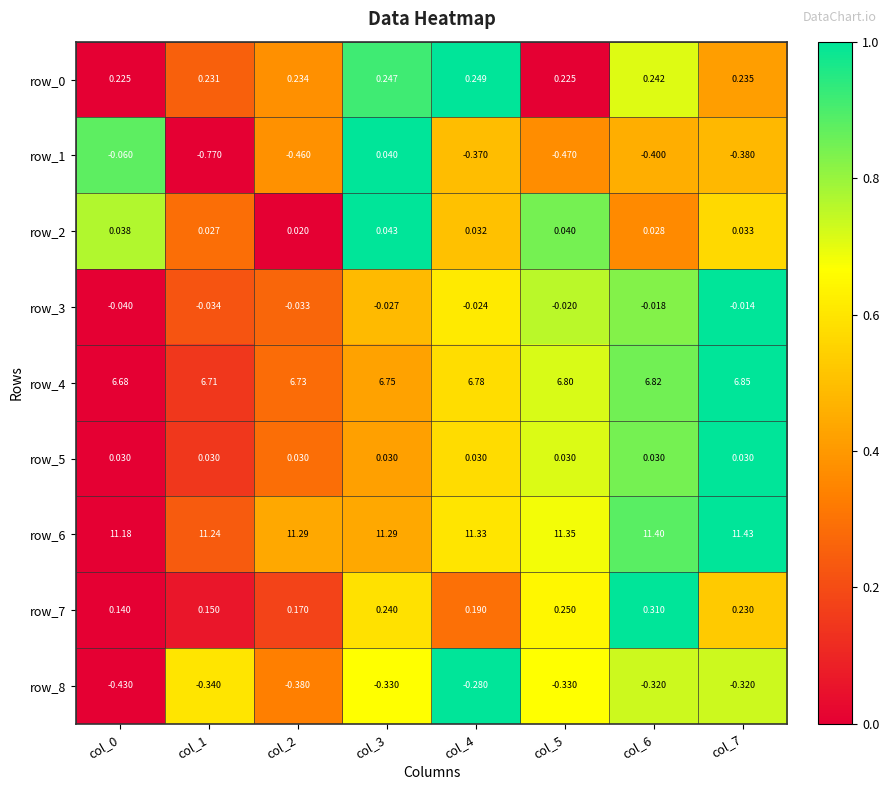

Is the value of row_3 at col_2 greater than the value of row_5 at col_7?

No